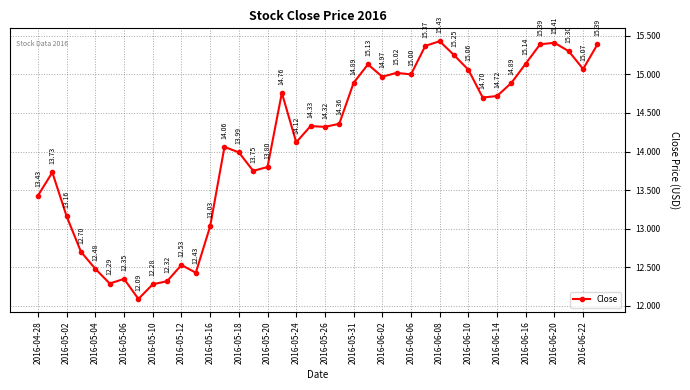

True or false: there are more than 1 points higher than both neighbors.

True